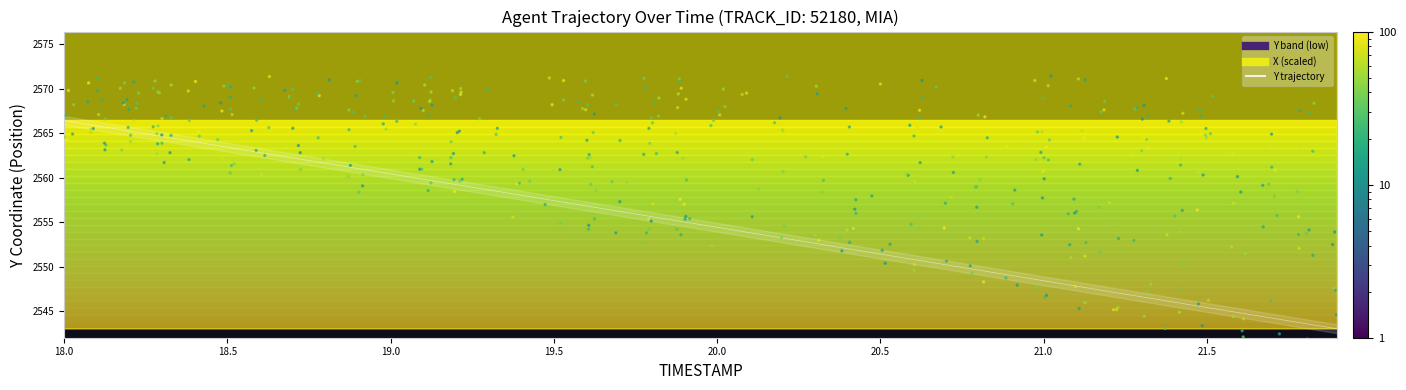

What is the ratio of the value at 21.0 to the value at 20?

1.0